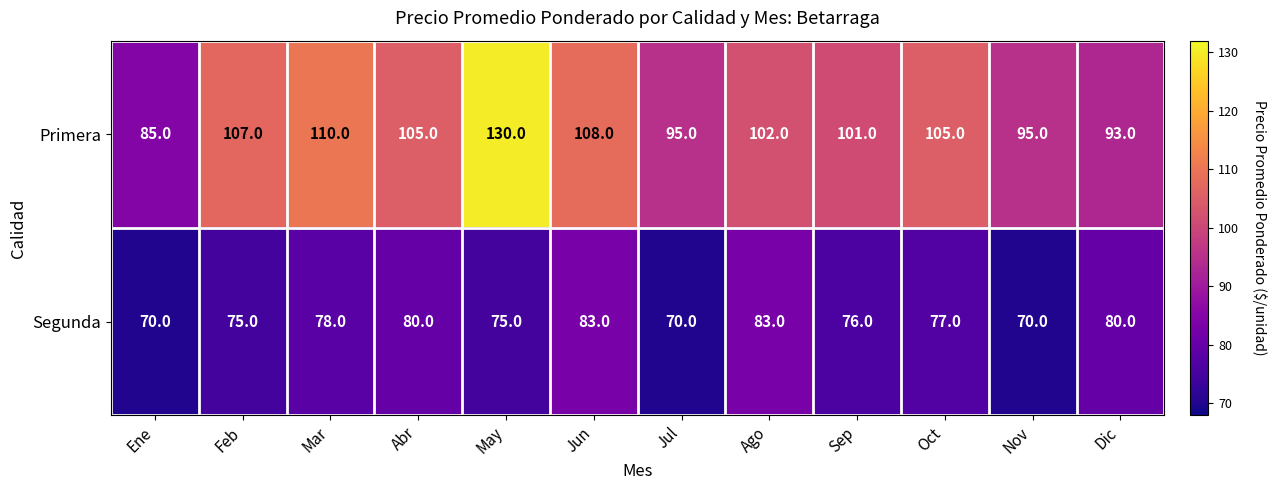

Which series changed the most between Ene and Dic?

Segunda